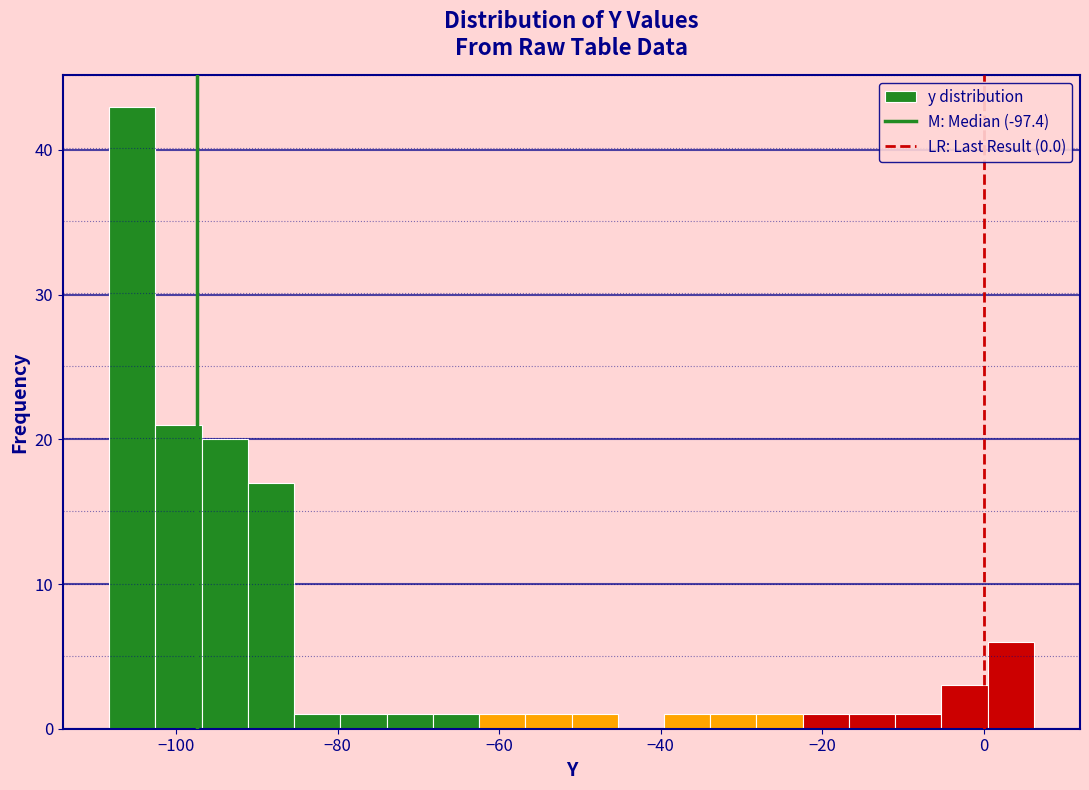

Read against the x-axis, roughly where is the centre of the tallest bar?

-106